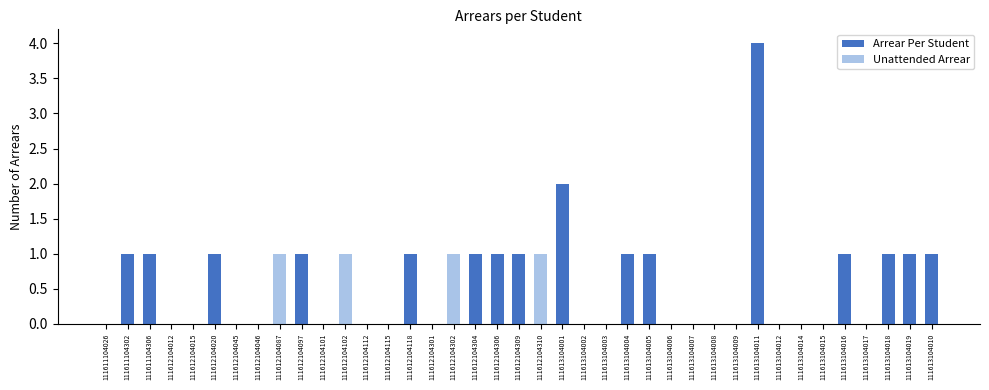

True or false: Unattended Arrear has a value of 2 at 111612104087.

False